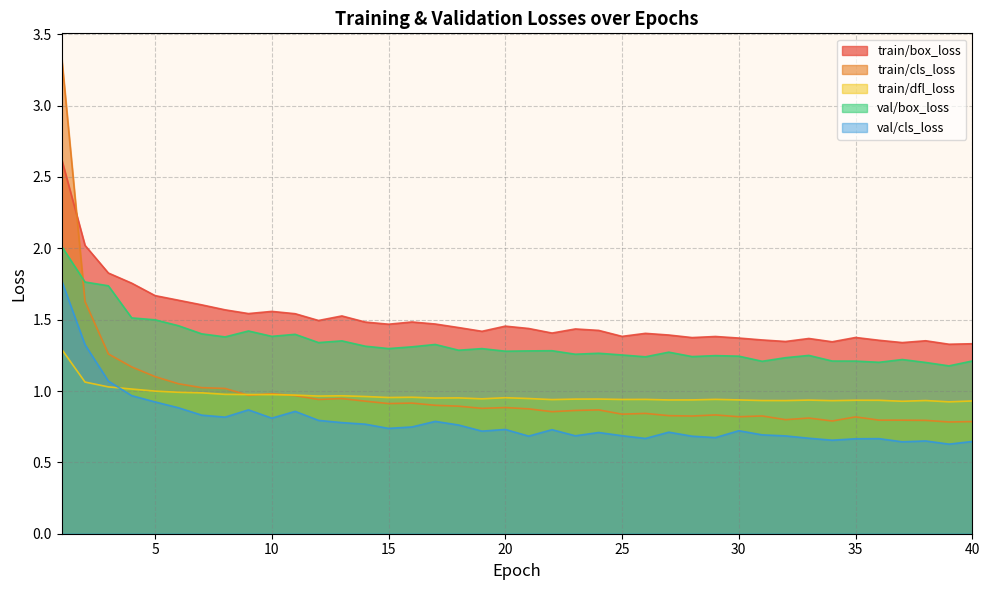

What is the spread (max minus min) of values at 27?

0.7